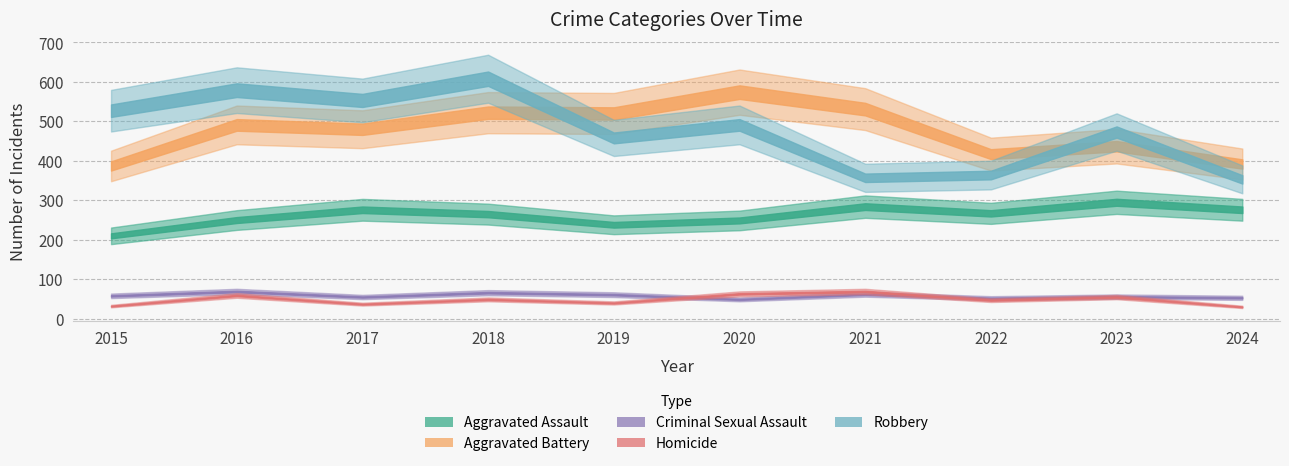

At which label does Aggravated Assault reach its peak?

2023